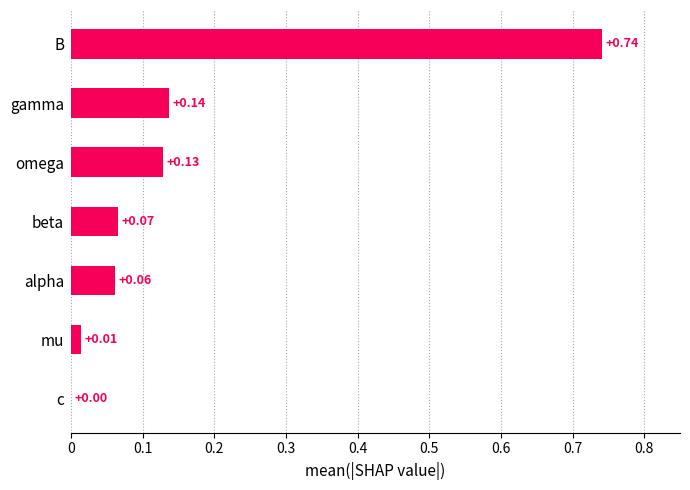

Where is the data nearest to the value 0?

c